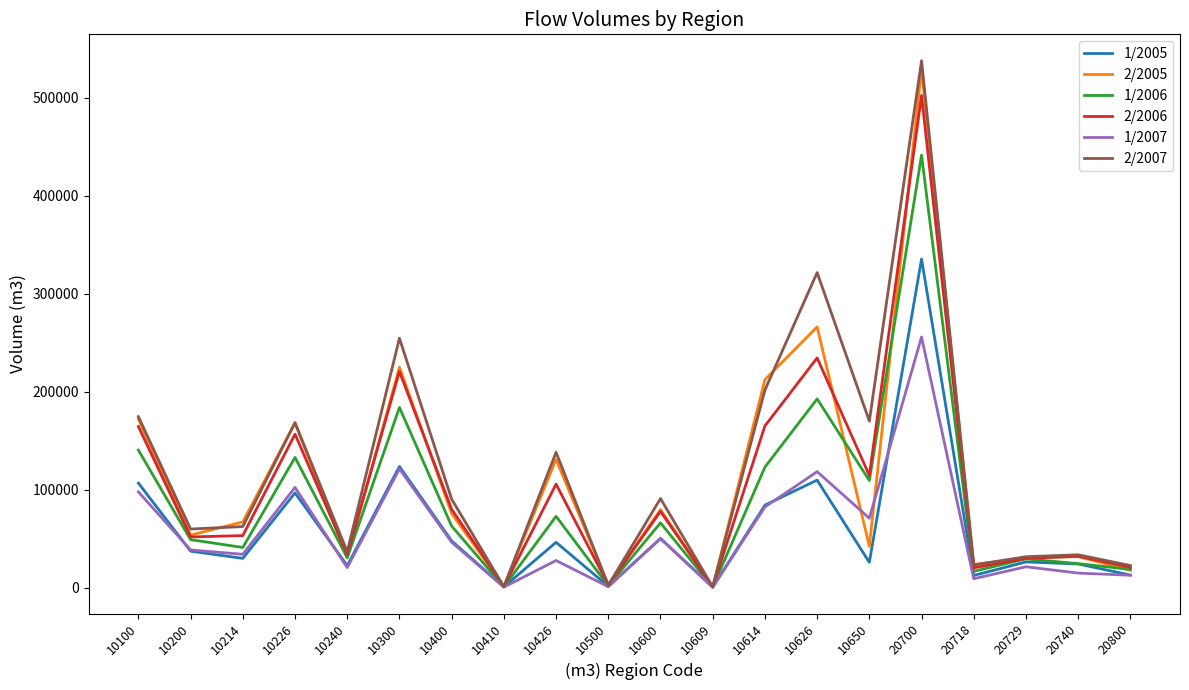

In 1/2005, how many points are higher than both neighbors (excluding endpoints)?

7